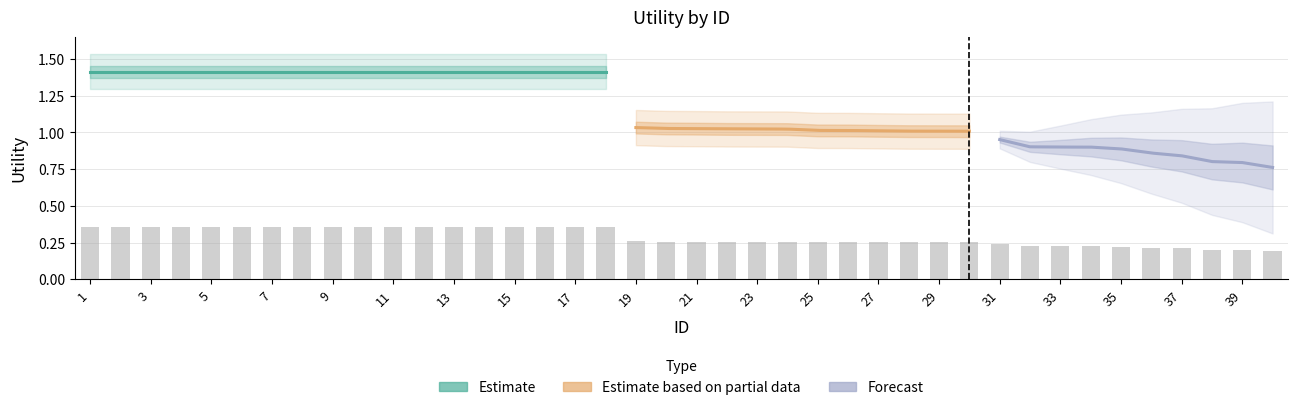

Is it true that the value at 11 is 0.2?

False